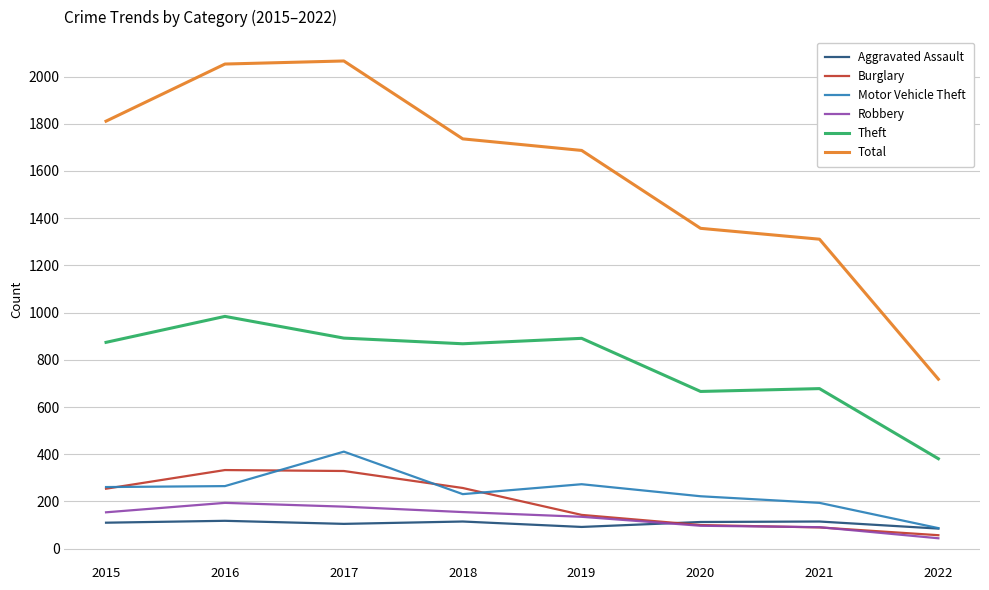

Is the value of Aggravated Assault at 2016 greater than the value of Burglary at 2018?

No